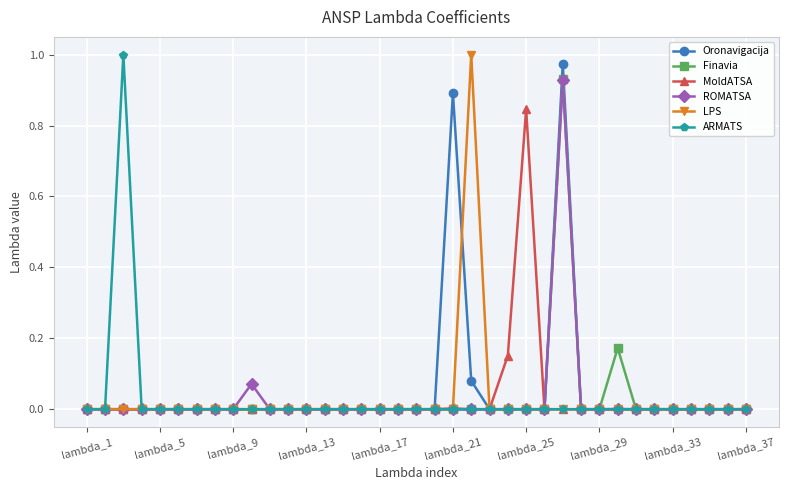

True or false: MoldATSA has more than 0 points higher than both neighbors.

True